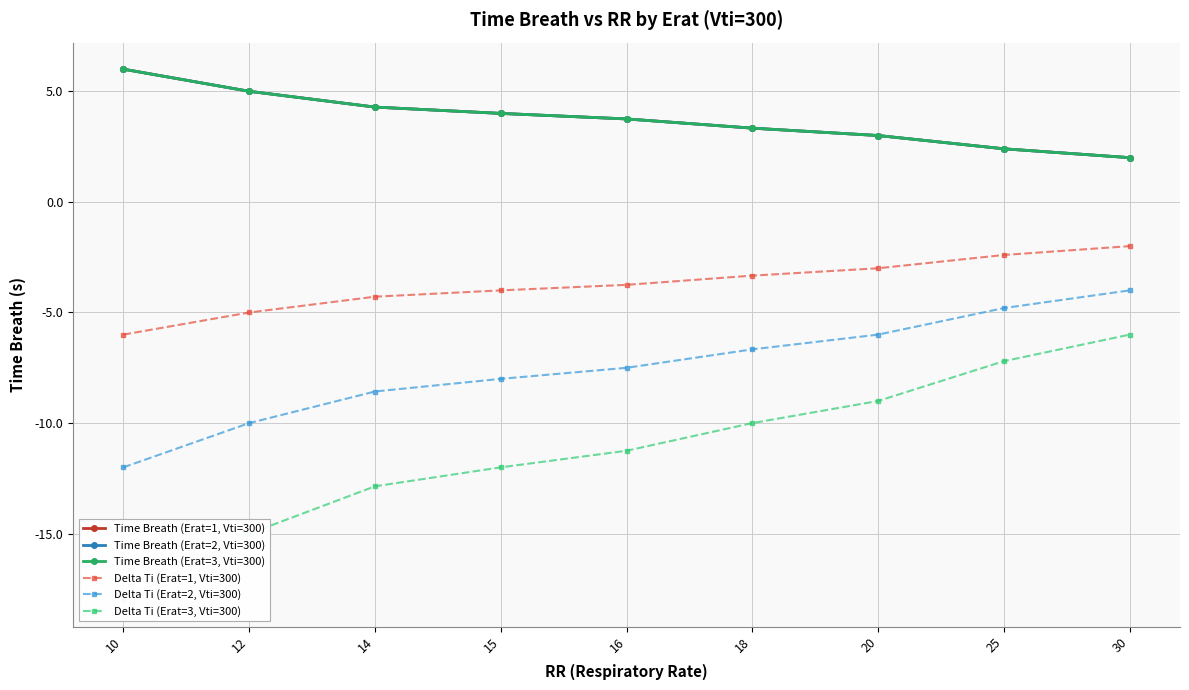

List the labels in order of Time Breath (Erat=3, Vti=300) value, smallest first.

30, 25, 20, 18, 16, 15, 14, 12, 10